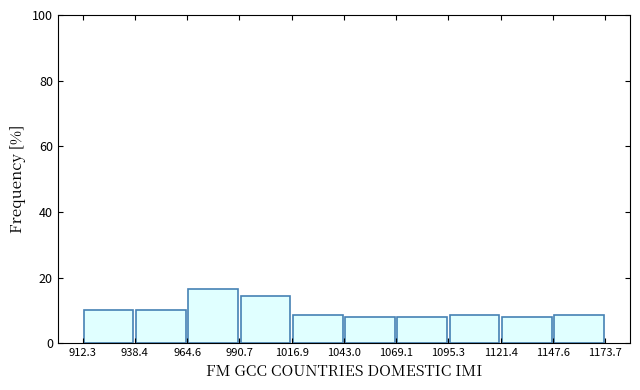

Reading left to right, list every bar in this chart as the range it spans on the x-axis followed by its height. The values are not printed on the chart, so give them approximately, as read against the axis.

912.3 to 938.4: 10
938.4 to 964.6: 10
964.6 to 990.7: 16
990.7 to 1016.9: 14
1016.9 to 1043.0: 8
1043.0 to 1069.1: 8
1069.1 to 1095.3: 8
1095.3 to 1121.4: 8
1121.4 to 1147.6: 8
1147.6 to 1173.7: 8